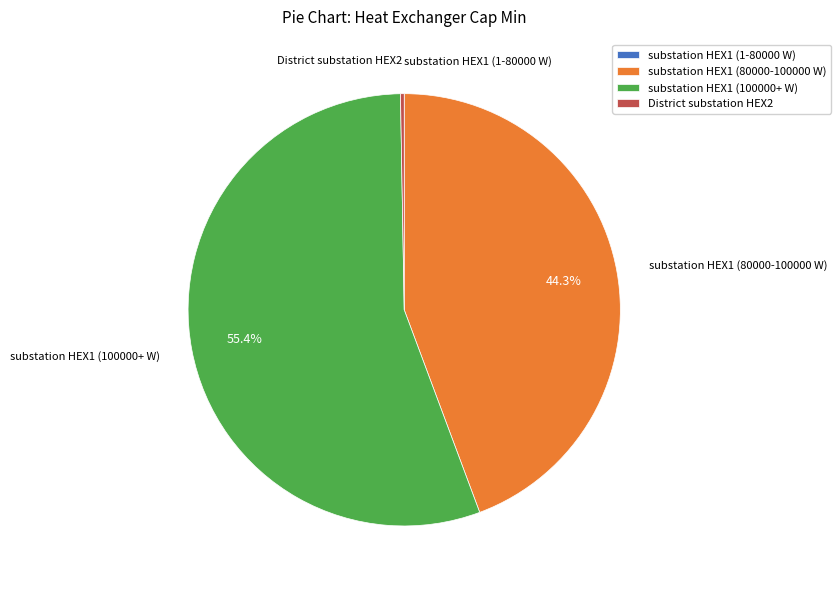

What percentage is the substation HEX1 (80000-100000 W) slice, to the nearest percent?

44%